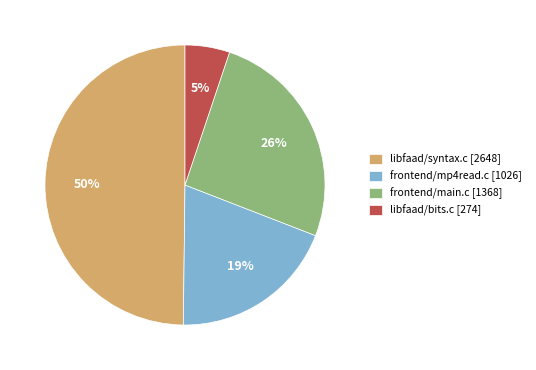

Is it true that libfaad/bits.c is 5% of the pie?

True